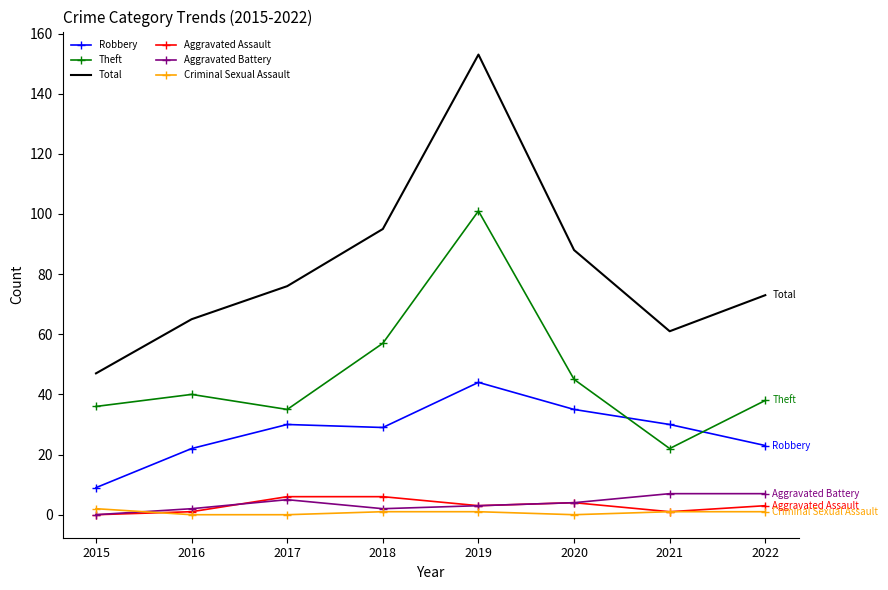

True or false: Criminal Sexual Assault and Aggravated Assault intersect in this chart.

True